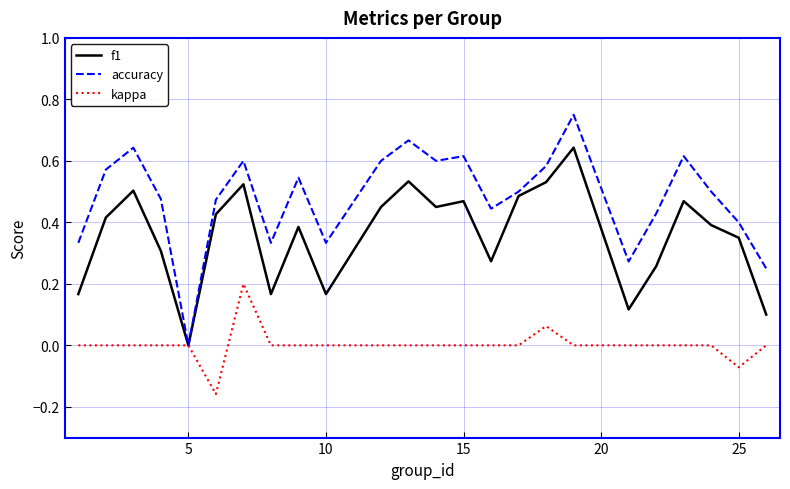

Which series has the widest spread of values?

accuracy